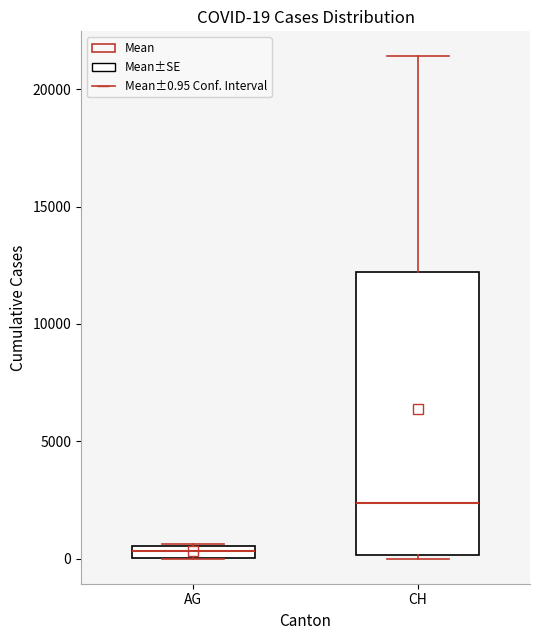

Which box's median line is the highest?

CH